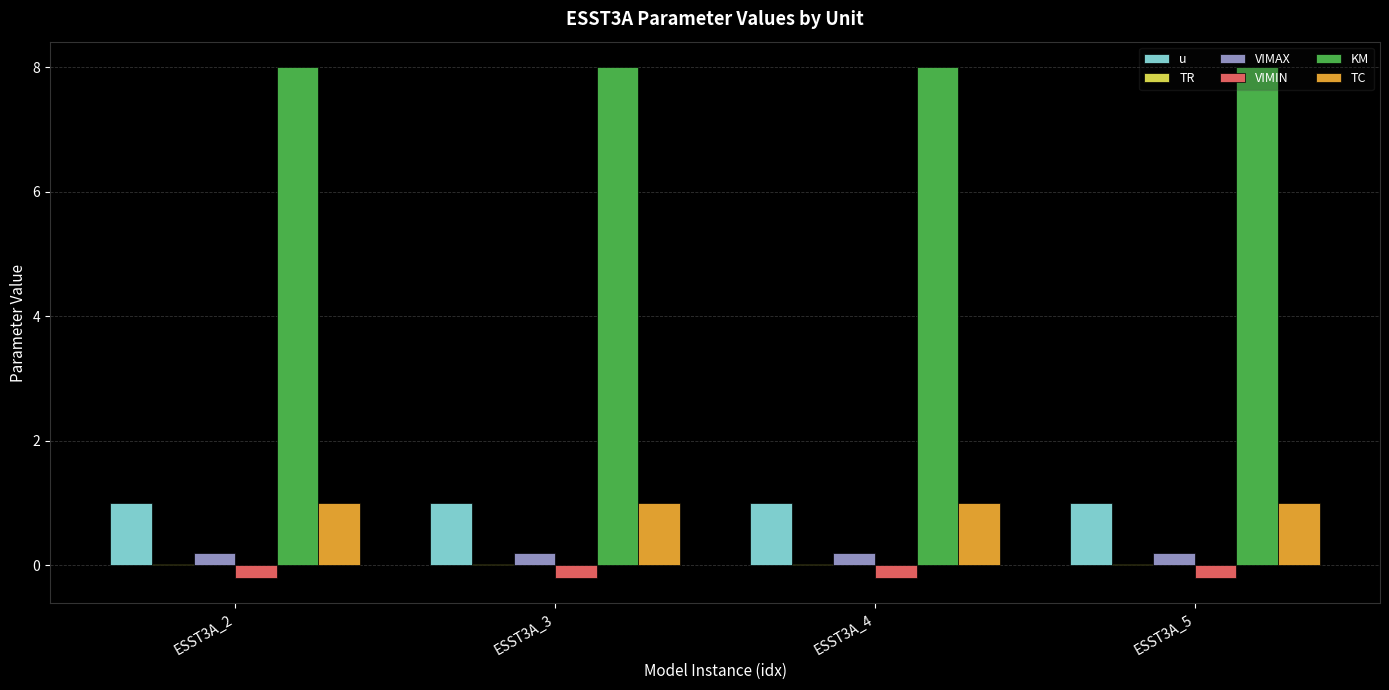

The TC series shows 1.0 at ESST3A_5. True or false?

True